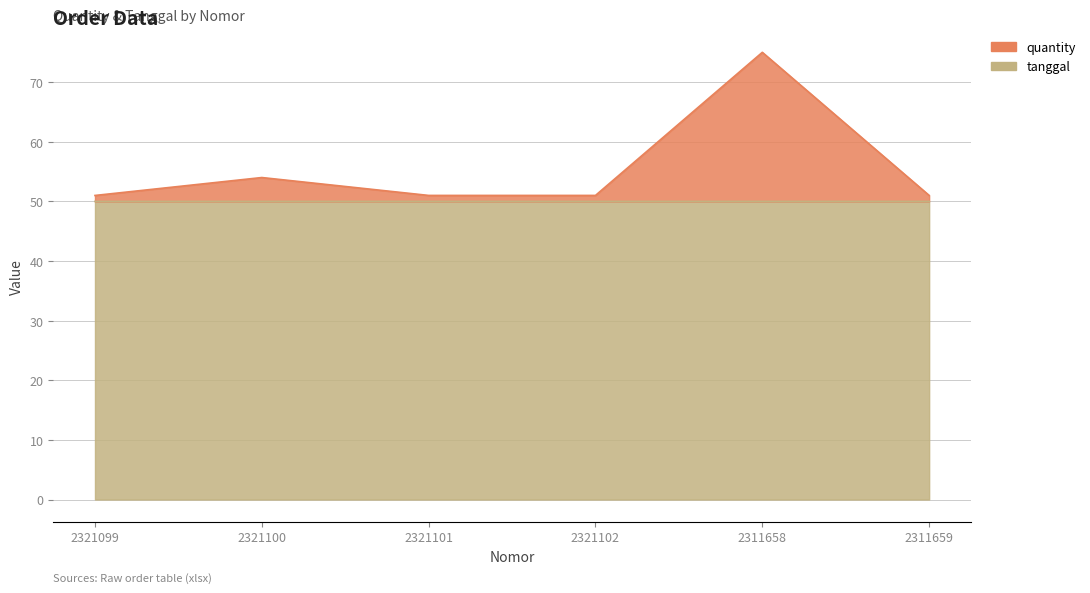

What is the minimum value shown in the chart?

50.0